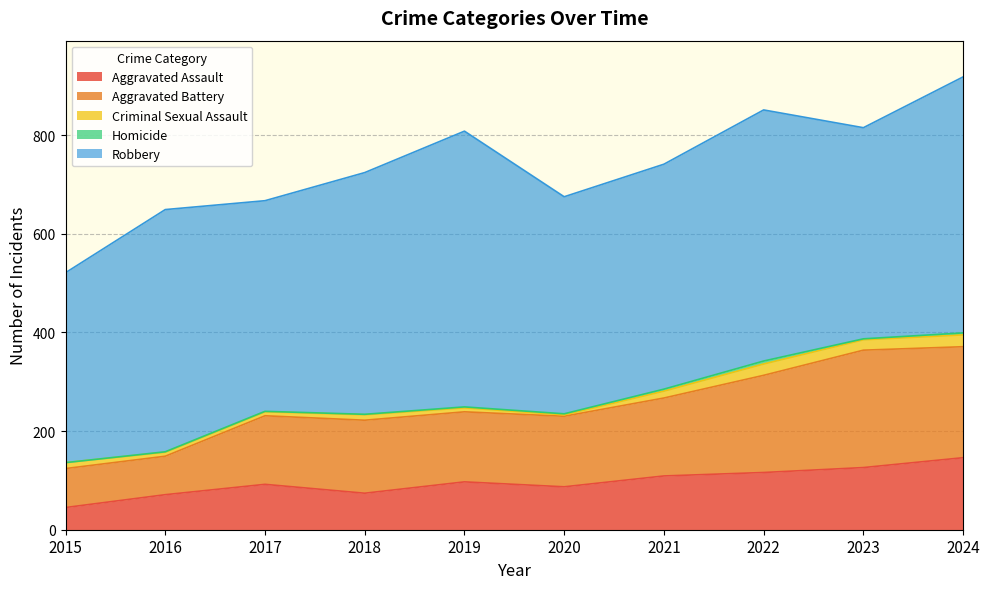

What is the approximate value of Criminal Sexual Assault at 2016, to the nearest 5?

10